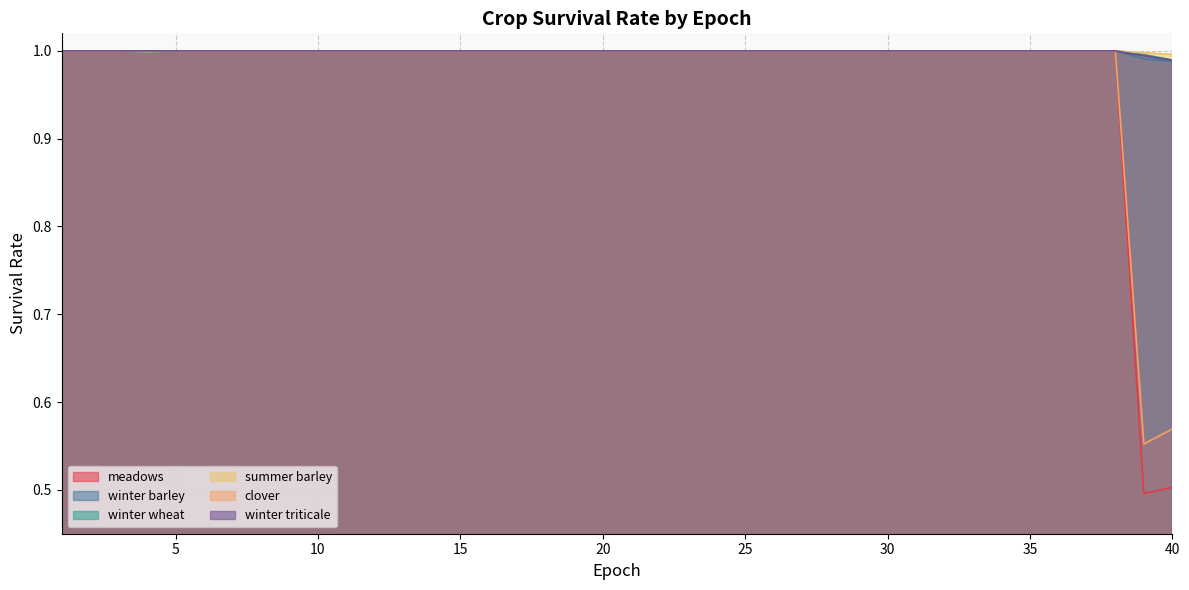

List the series in order of their peak value, highest first.

meadows, winter barley, winter wheat, summer barley, clover, winter triticale